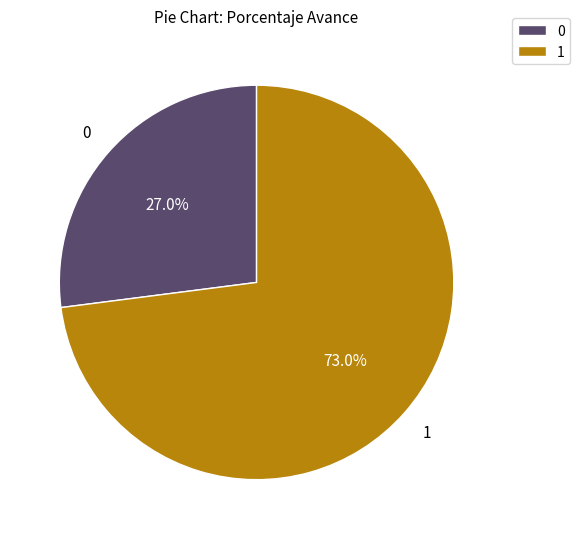

What is the ratio of the value at 1 to the value at 0?

2.7